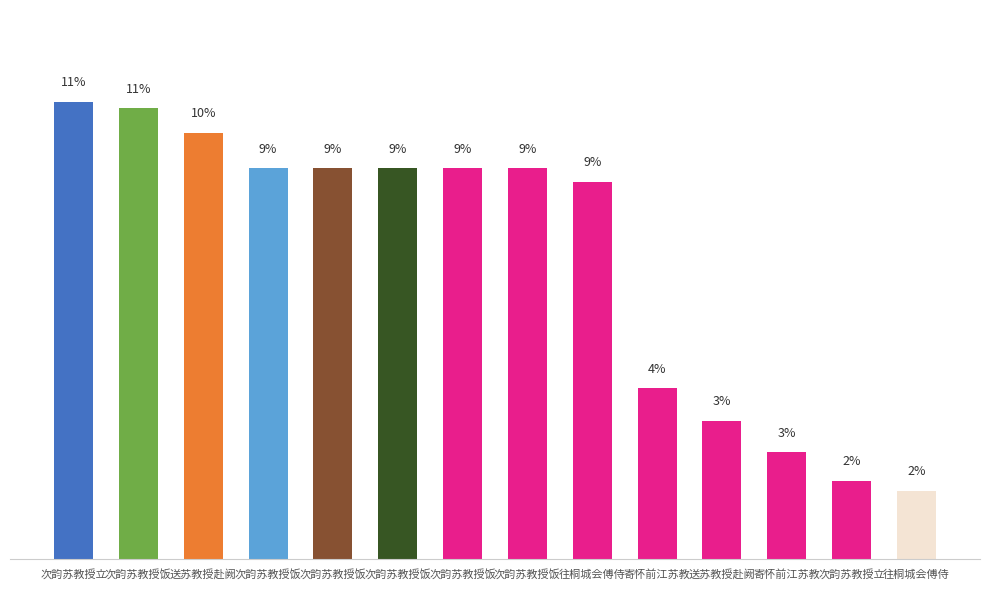

Are the bars horizontal?

No